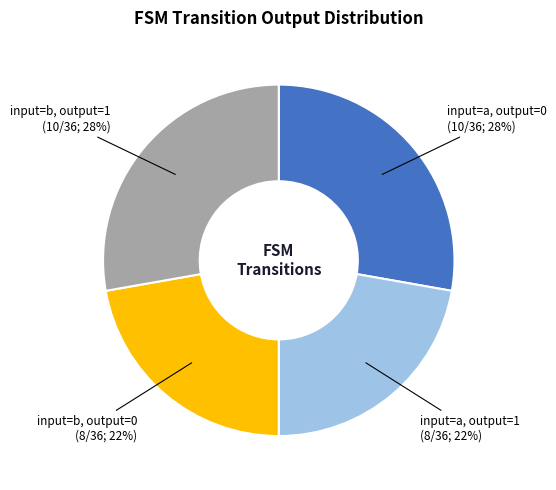

The input=b, output=1 slice represents 28% of the pie. True or false?

True